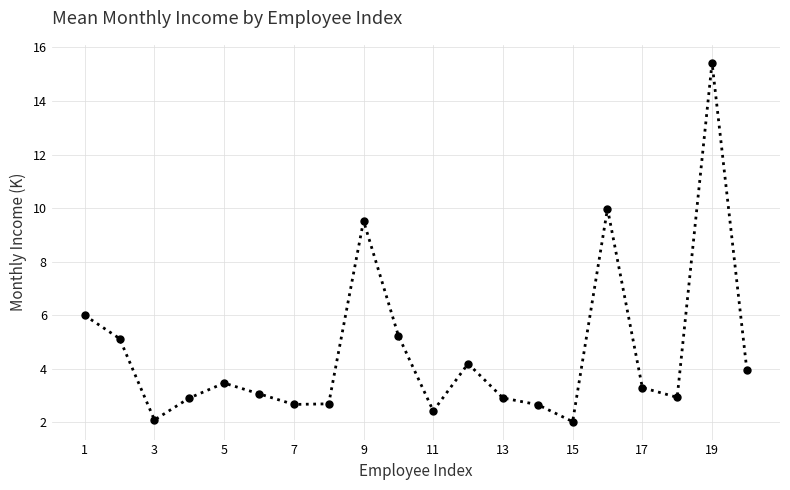

True or false: the data has more than 2 interior local peaks.

True